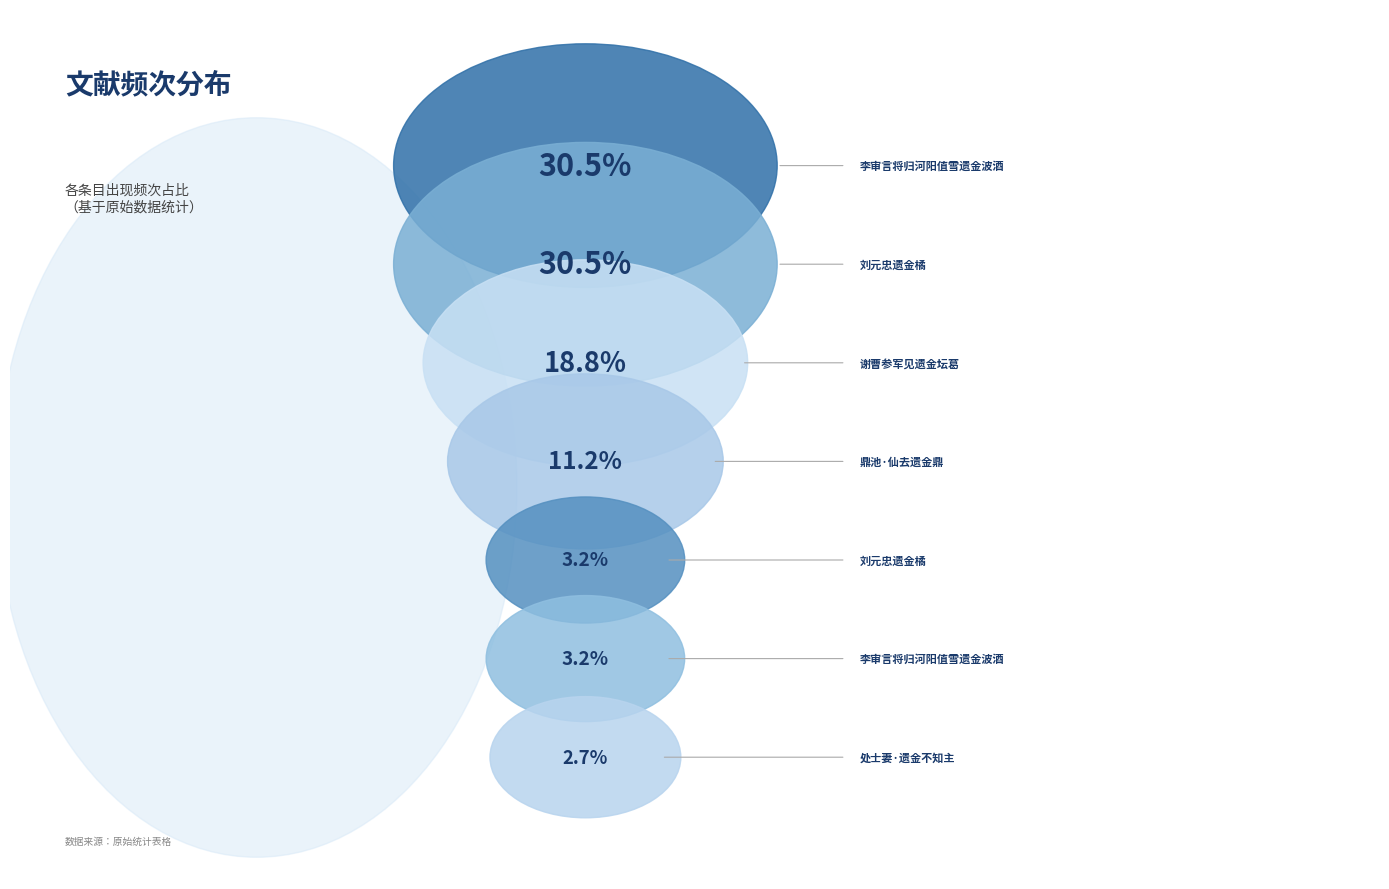

Combined, what portion of the pie is 李审言将归河阳值雪遗金波酒 and 处士妻·遗金不知主?

5.9%